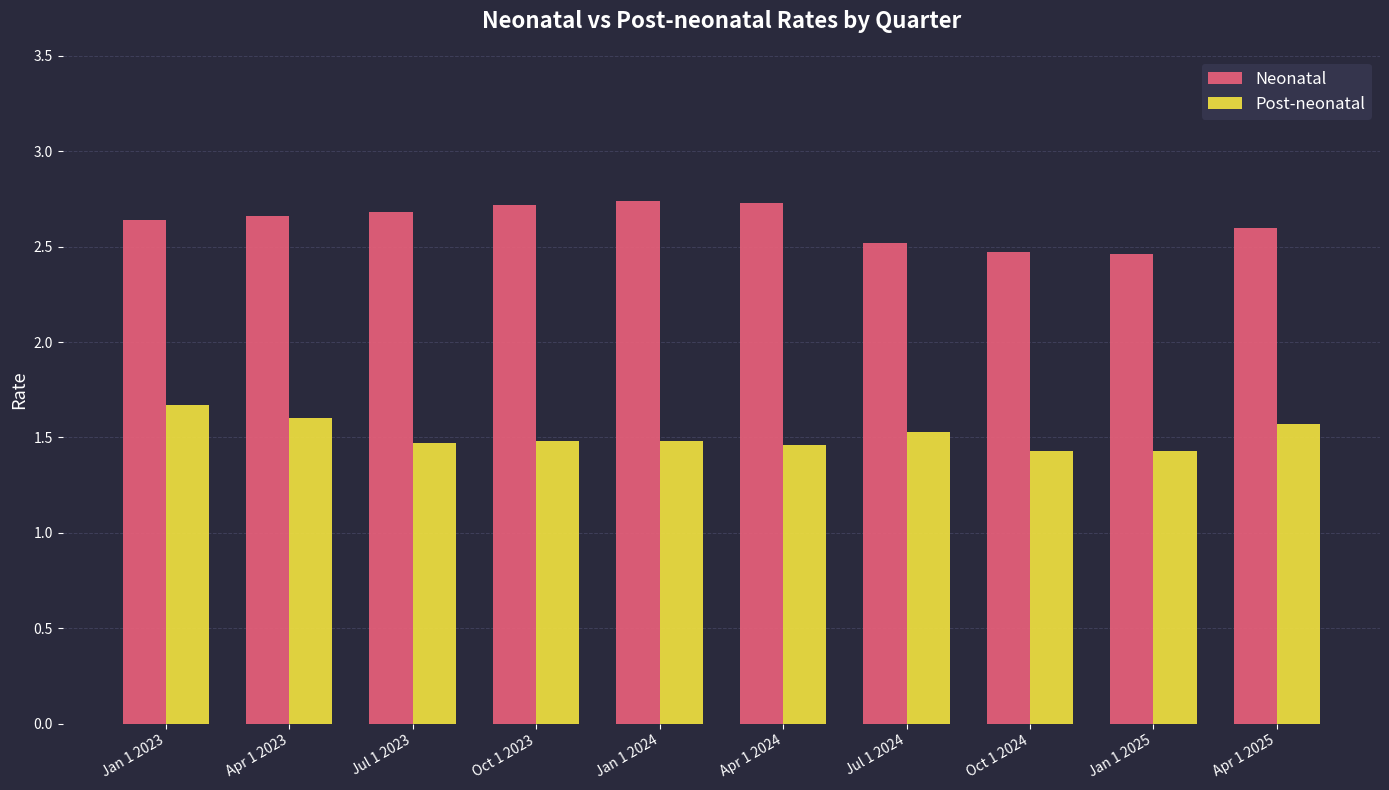

How many series are shown in this chart?

2